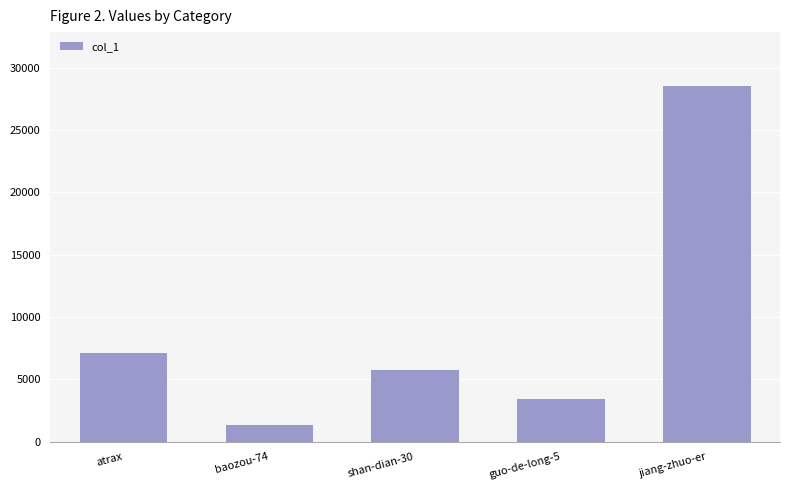

What is the change in value from atrax to guo-de-long-5?

-3647